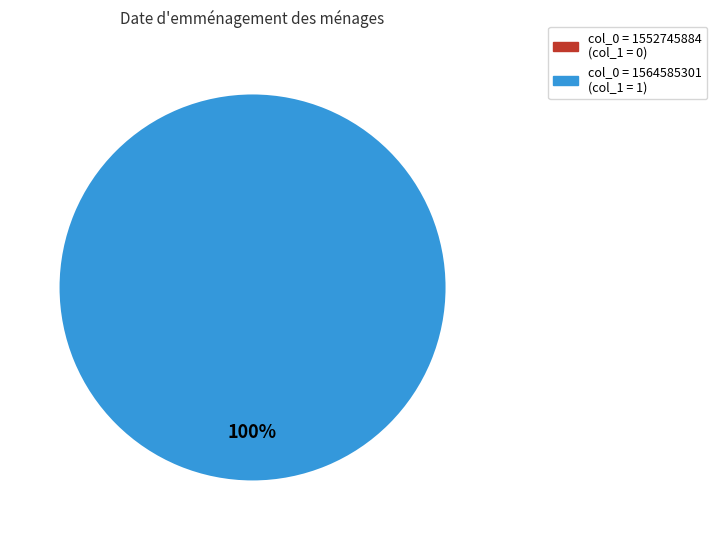

To the nearest percent, what is the difference between the largest and smallest slice percentages?

100%